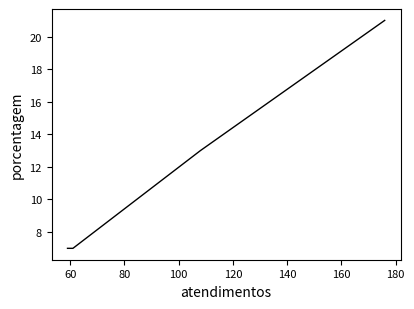

What is the difference between the second highest and minimum values?

6